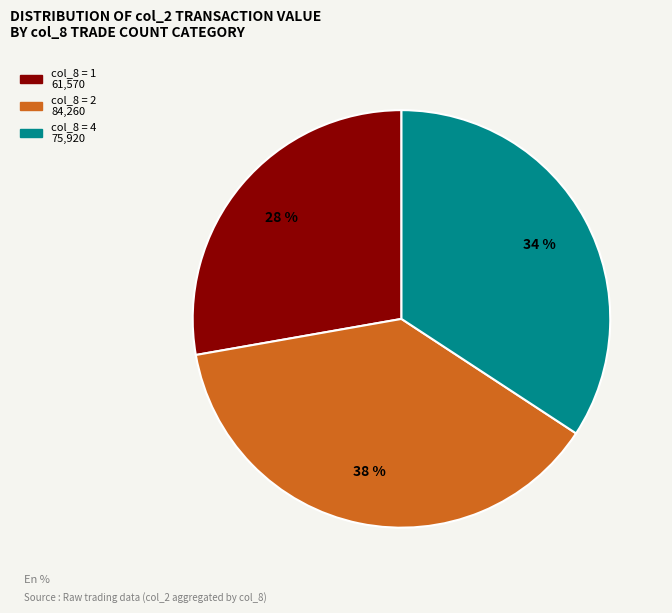

Does any single category account for the majority?

No